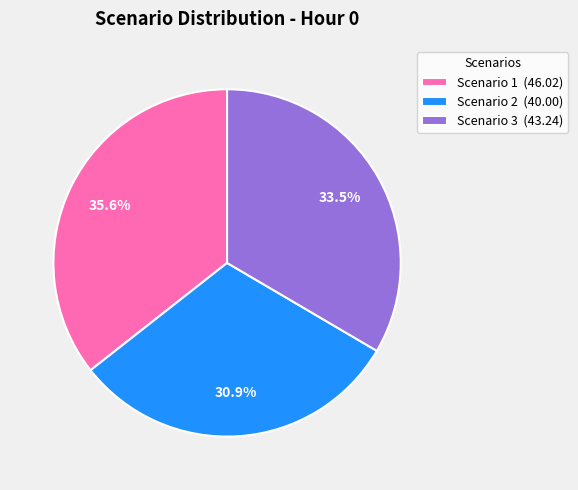

Approximately how many times larger is the value at Scenario 3 (43.24) compared to Scenario 2 (40.00)?

1.1